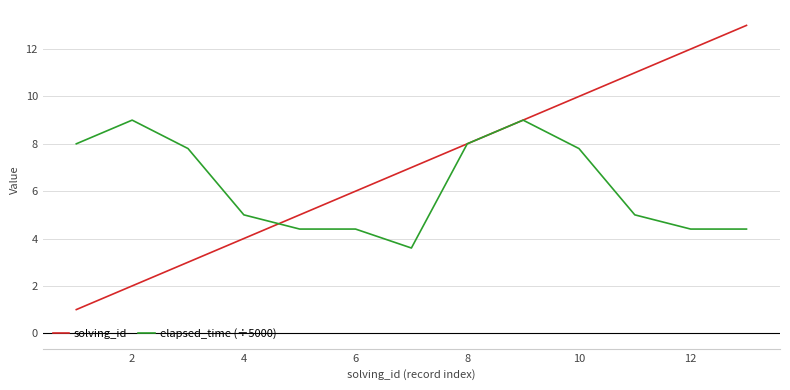

Which series has the widest spread of values?

solving_id